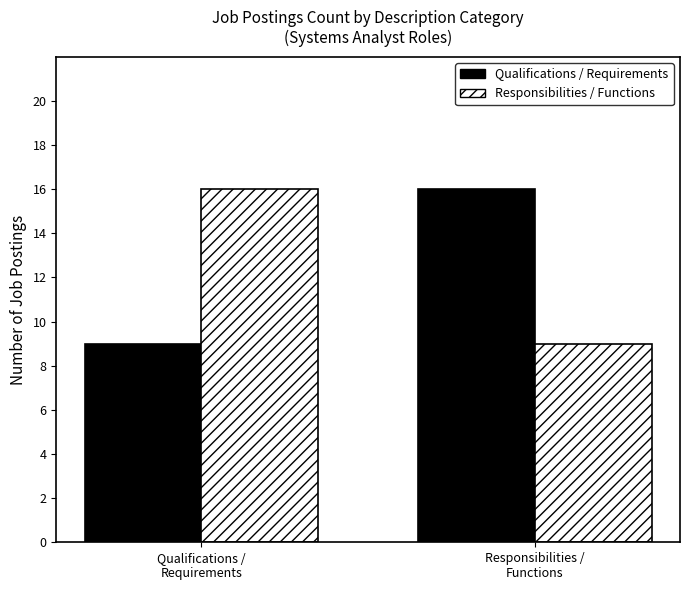

What is the difference between the maximum and minimum values in the Responsibilities / Functions series?

7